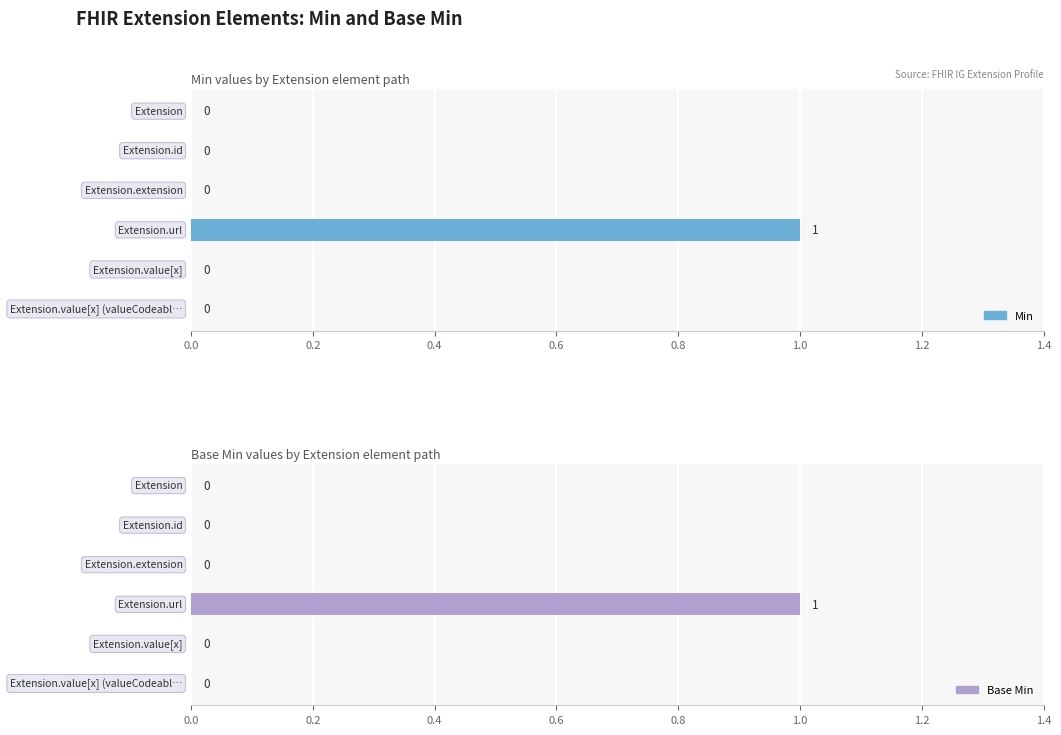

Rank the series by their maximum value, from highest to lowest.

Min, Base Min